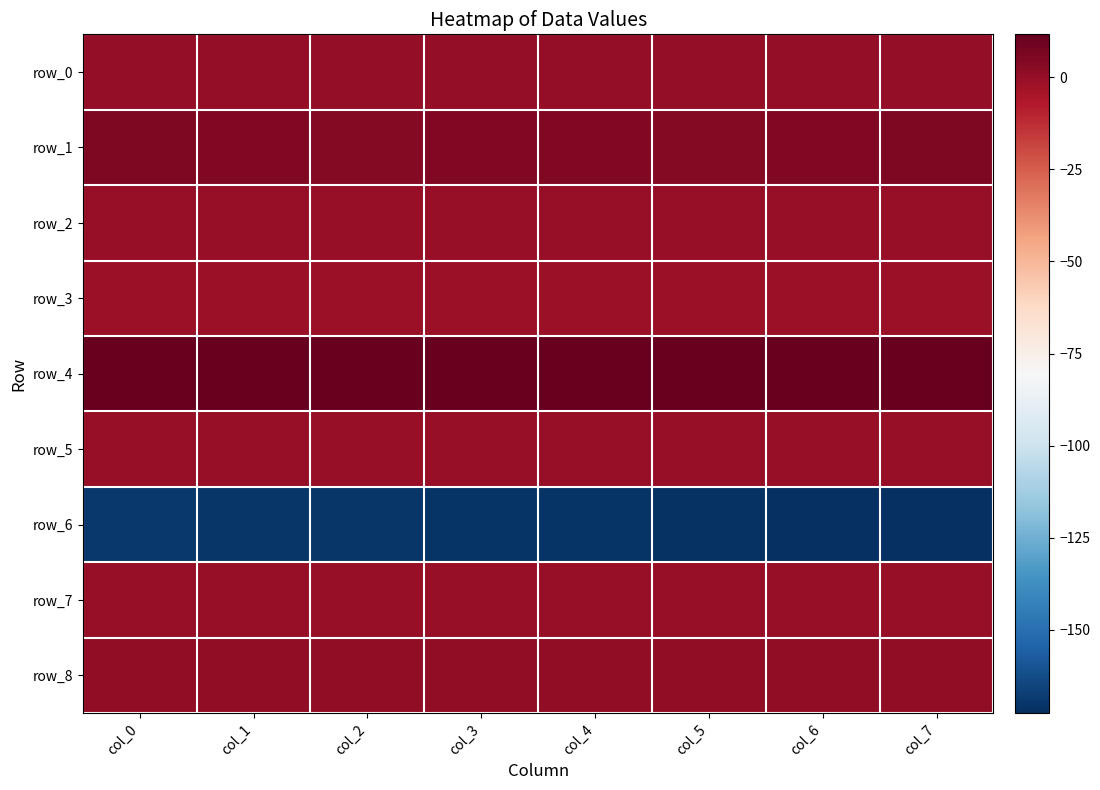

Reading left to right, what are all the values shown in this chart?

row_0: col_0=0.3	col_1=0.2	col_2=0.2	col_3=0.2	col_4=0.2	col_5=0.2	col_6=0.2	col_7=0.2
row_1: col_0=5.9	col_1=4.5	col_2=3.8	col_3=4.5	col_4=4.7	col_5=4.0	col_6=4.9	col_7=5.3
row_2: col_0=0.0	col_1=0.0	col_2=0.0	col_3=0.0	col_4=0.0	col_5=0.0	col_6=0.0	col_7=0.0
row_3: col_0=-0.6	col_1=-0.6	col_2=-0.6	col_3=-0.6	col_4=-0.6	col_5=-0.7	col_6=-0.7	col_7=-0.7
row_4: col_0=11.7	col_1=11.6	col_2=11.6	col_3=11.6	col_4=11.6	col_5=11.6	col_6=11.5	col_7=11.5
row_5: col_0=0.1	col_1=0.1	col_2=0.1	col_3=0.1	col_4=0.1	col_5=0.1	col_6=0.1	col_7=0.1
row_6: col_0=-169.4	col_1=-169.9	col_2=-170.3	col_3=-170.7	col_4=-171.1	col_5=-171.6	col_6=-172.0	col_7=-172.6
row_7: col_0=-0.1	col_1=-0.1	col_2=-0.1	col_3=0.0	col_4=-0.0	col_5=0.0	col_6=0.0	col_7=0.0
row_8: col_0=0.9	col_1=1.0	col_2=1.0	col_3=1.0	col_4=1.0	col_5=1.0	col_6=1.1	col_7=1.1